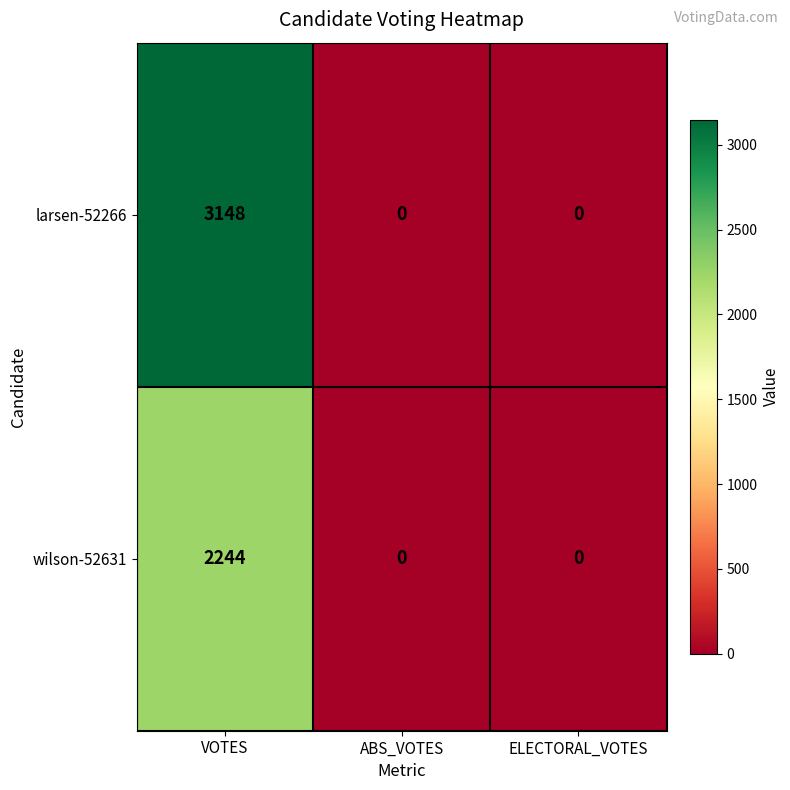

At which category is the sum across all series the highest?

VOTES